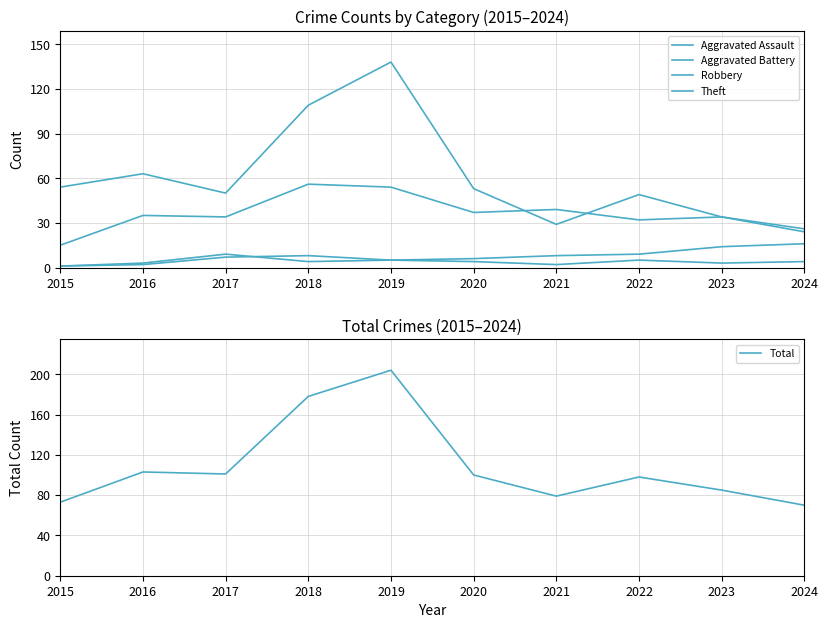

Reading left to right, transcribe all the data shown in this chart.

Aggravated Assault: 2015=1	2016=2	2017=7	2018=8	2019=5	2020=4	2021=2	2022=5	2023=3	2024=4
Aggravated Battery: 2015=1	2016=3	2017=9	2018=4	2019=5	2020=6	2021=8	2022=9	2023=14	2024=16
Robbery: 2015=15	2016=35	2017=34	2018=56	2019=54	2020=37	2021=39	2022=32	2023=34	2024=24
Theft: 2015=54	2016=63	2017=50	2018=109	2019=138	2020=53	2021=29	2022=49	2023=34	2024=26
Total: 2015=73	2016=103	2017=101	2018=178	2019=204	2020=100	2021=79	2022=98	2023=85	2024=70